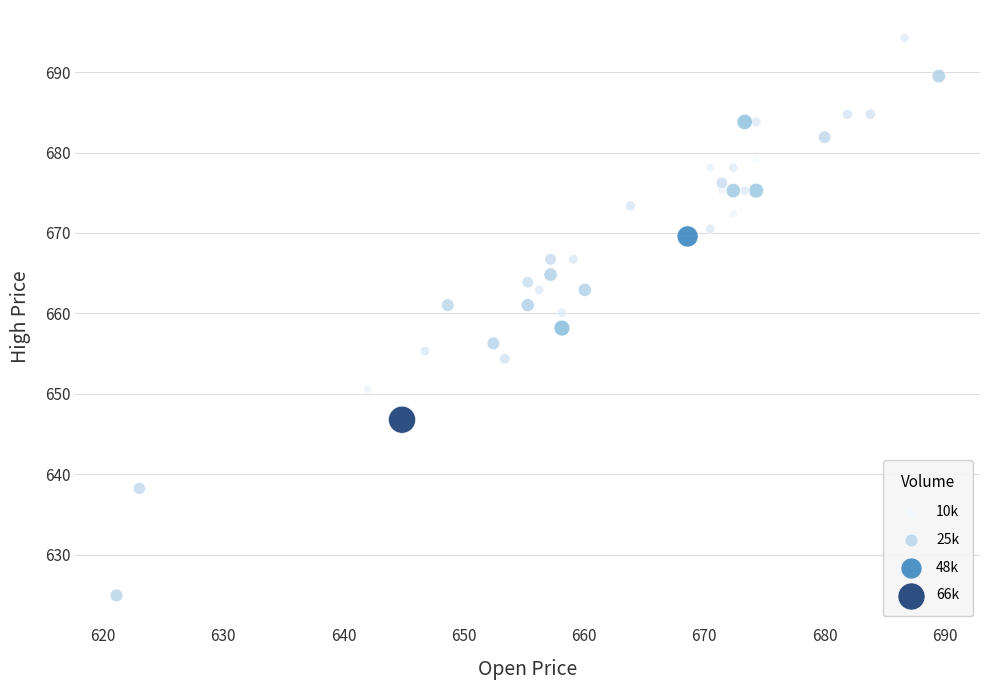

What is the range of Y values (max minus min)?

69.3